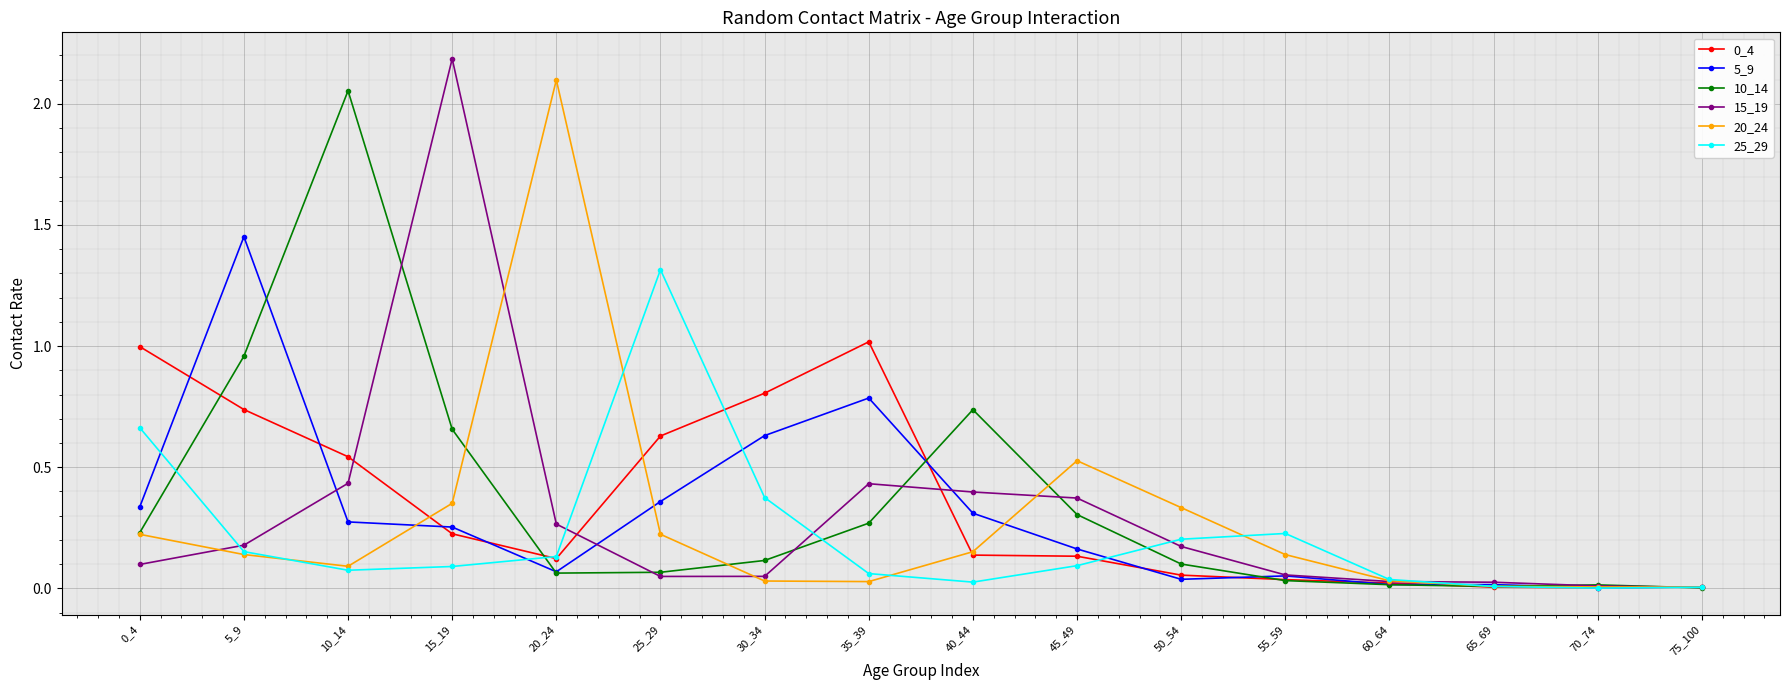

Which category has the highest value in the 10_14 series?

10_14